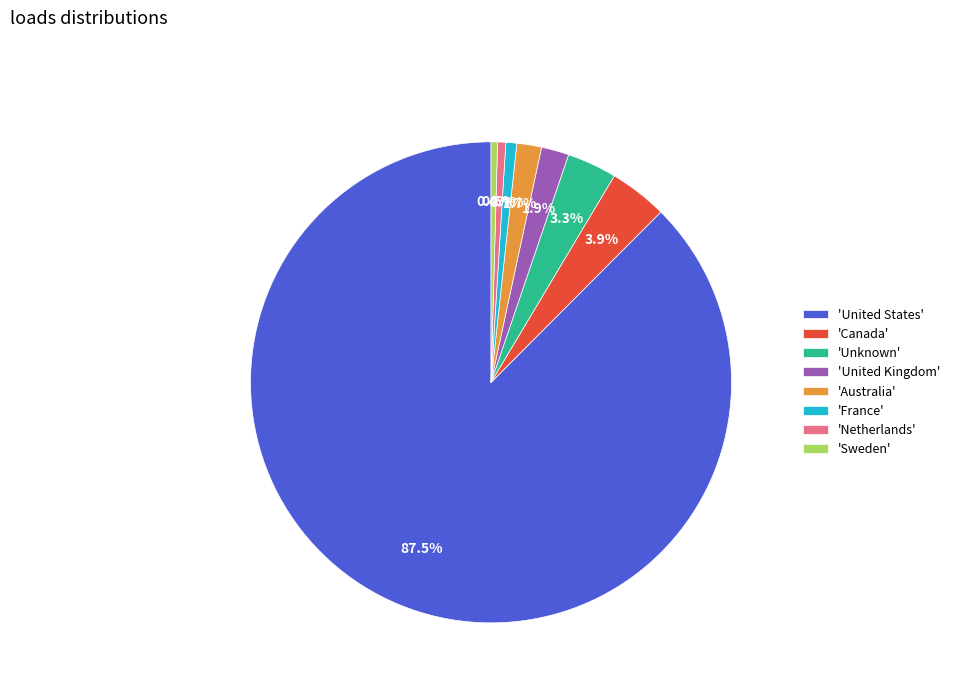

To the nearest percent, what is the difference between the largest and smallest slice percentages?

87%